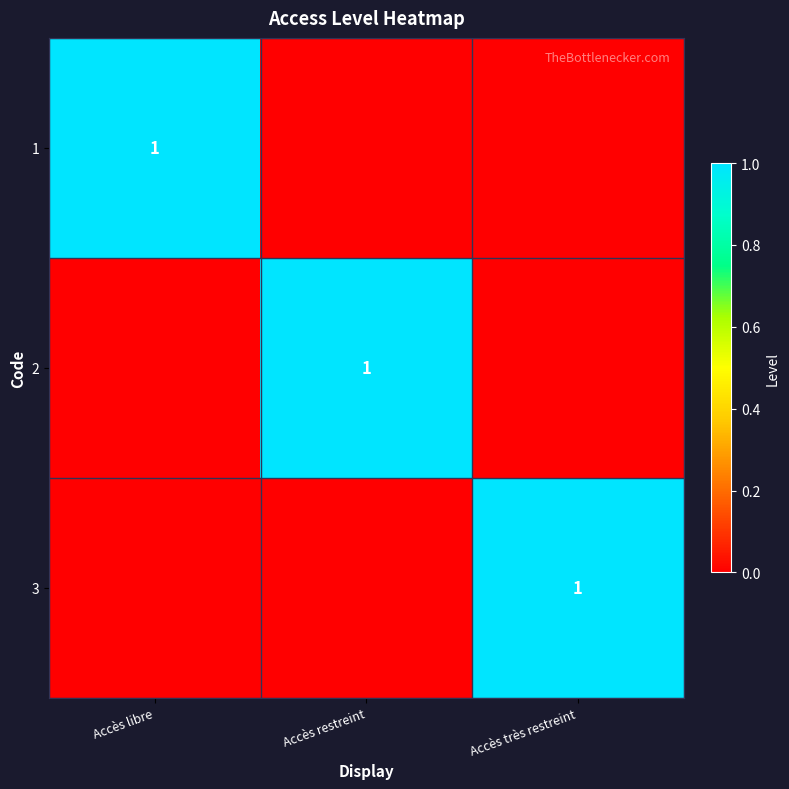

True or false: 1 has a value of 2 at Accès libre.

False